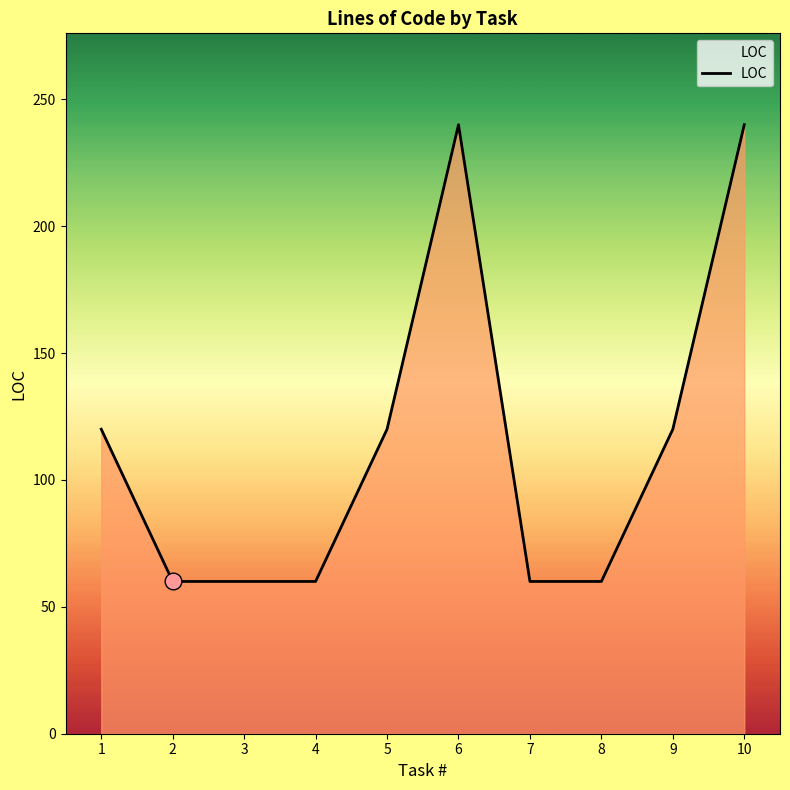

How many lines are shown in the chart?

1